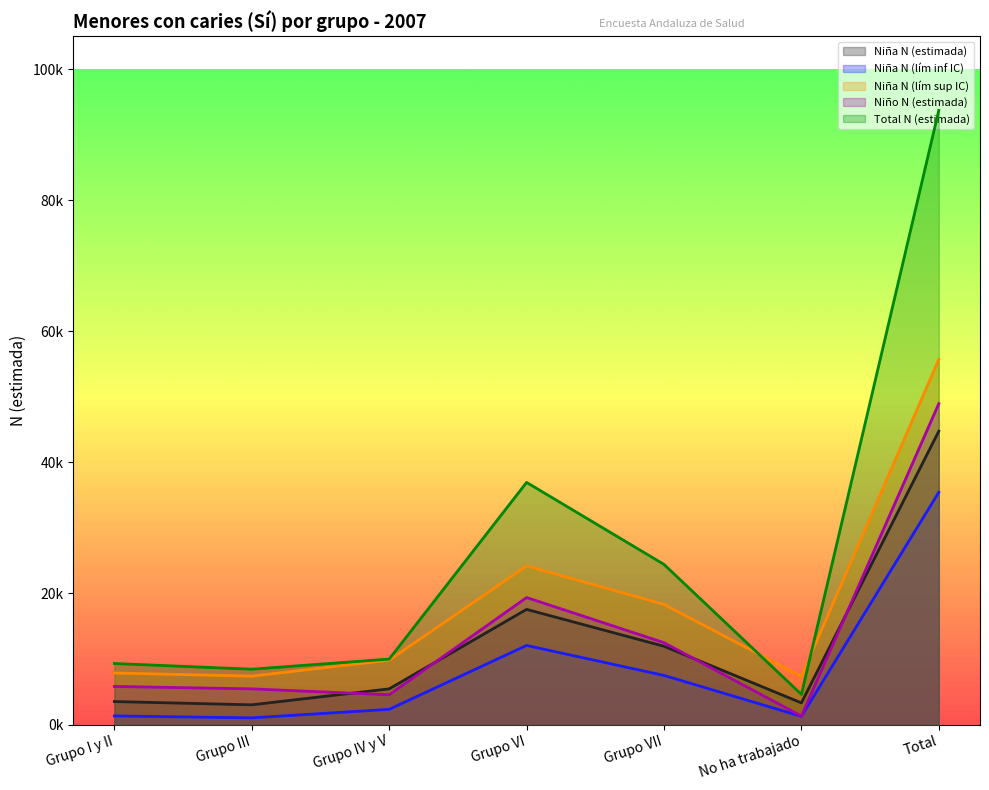

How many series are shown in this chart?

5